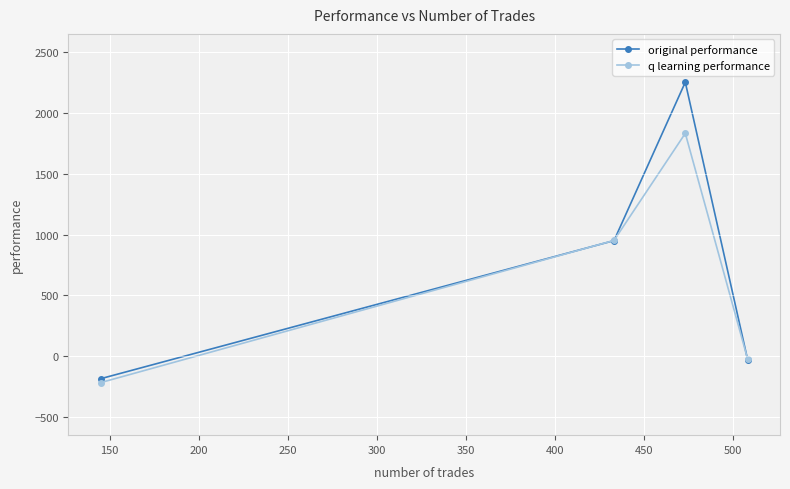

How many data points in q learning performance are less than 951?

2